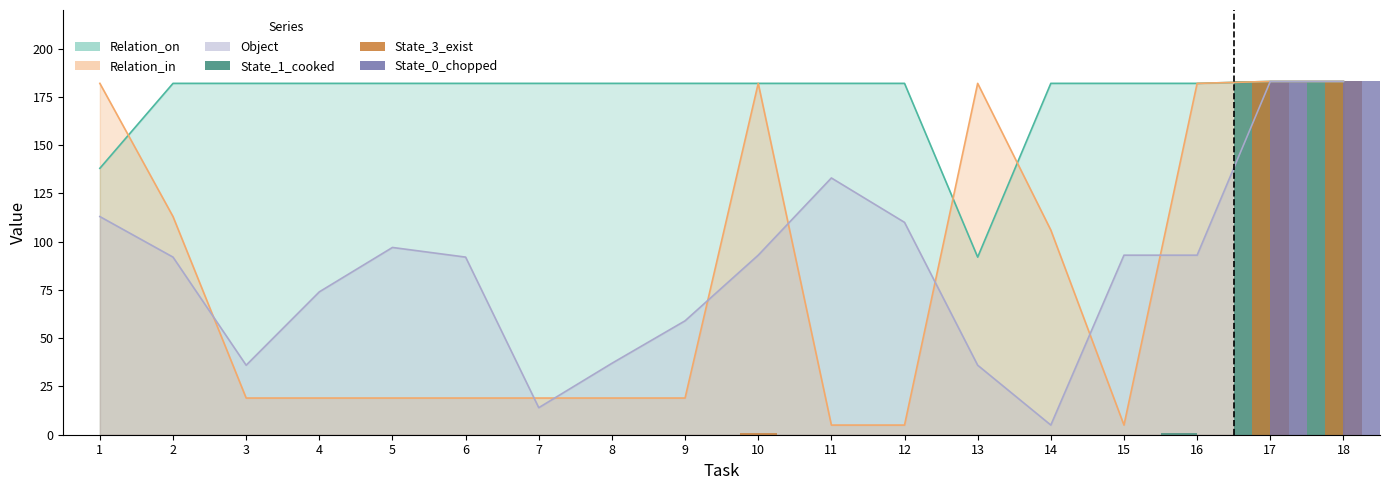

Is it true that State_1_cooked equals 80 at 2?

False